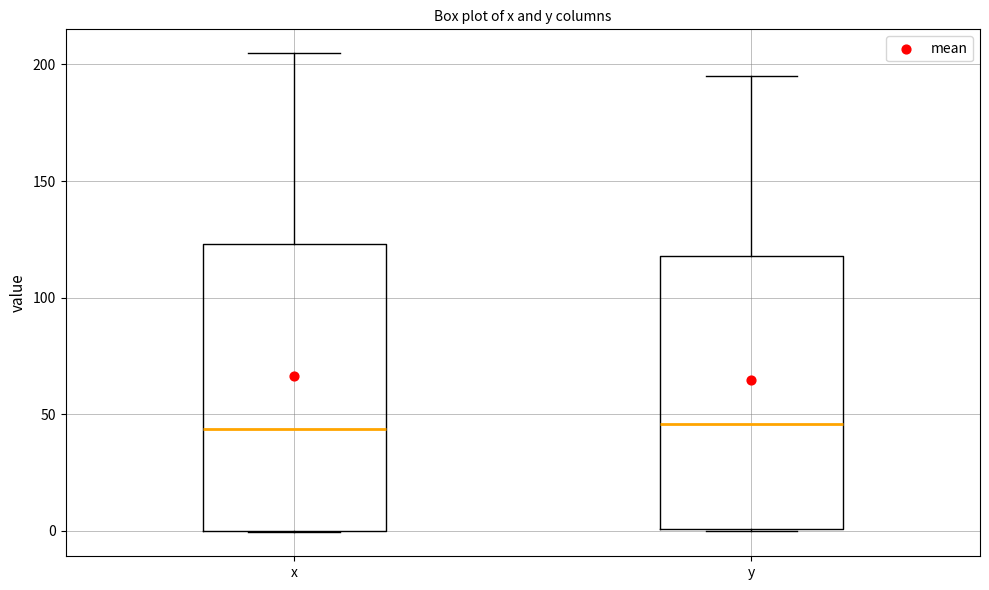

Comparing the boxes themselves (not the whiskers), which one is the tallest?

x